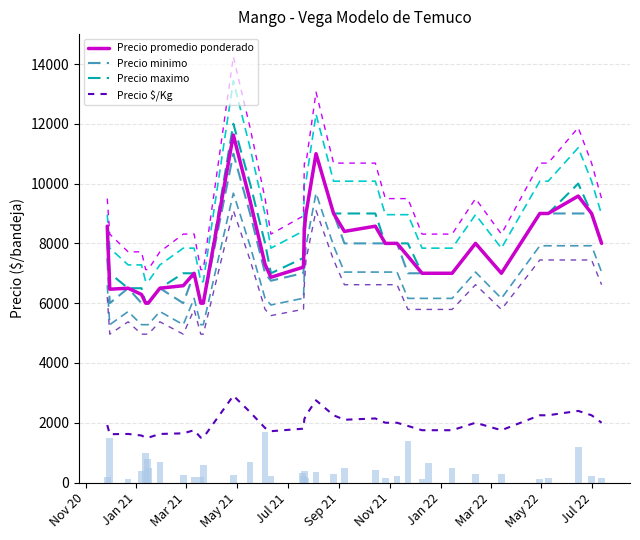

List the series in order of their peak value, highest first.

Precio maximo, Precio promedio ponderado, Precio minimo, Precio $/Kg